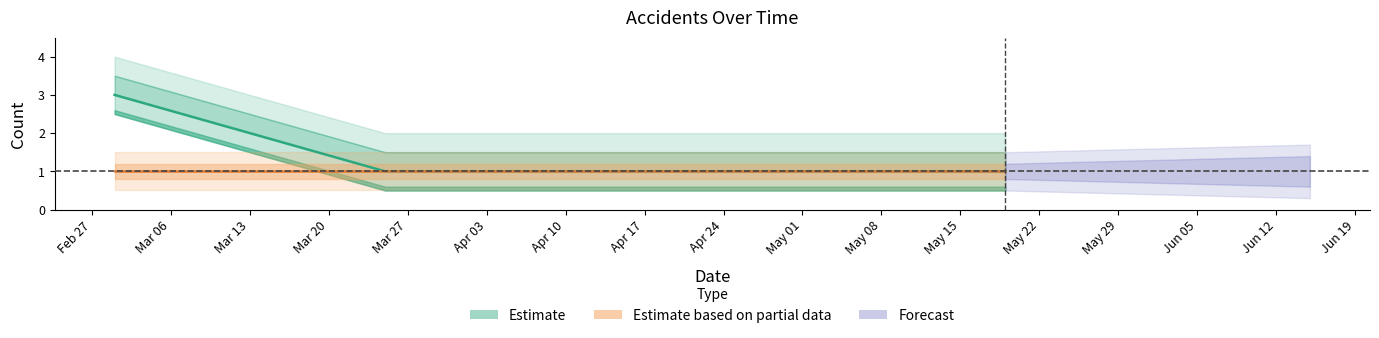

List the labels in order of value, smallest first.

2018-03-25, 2018-05-19, 2018-03-01